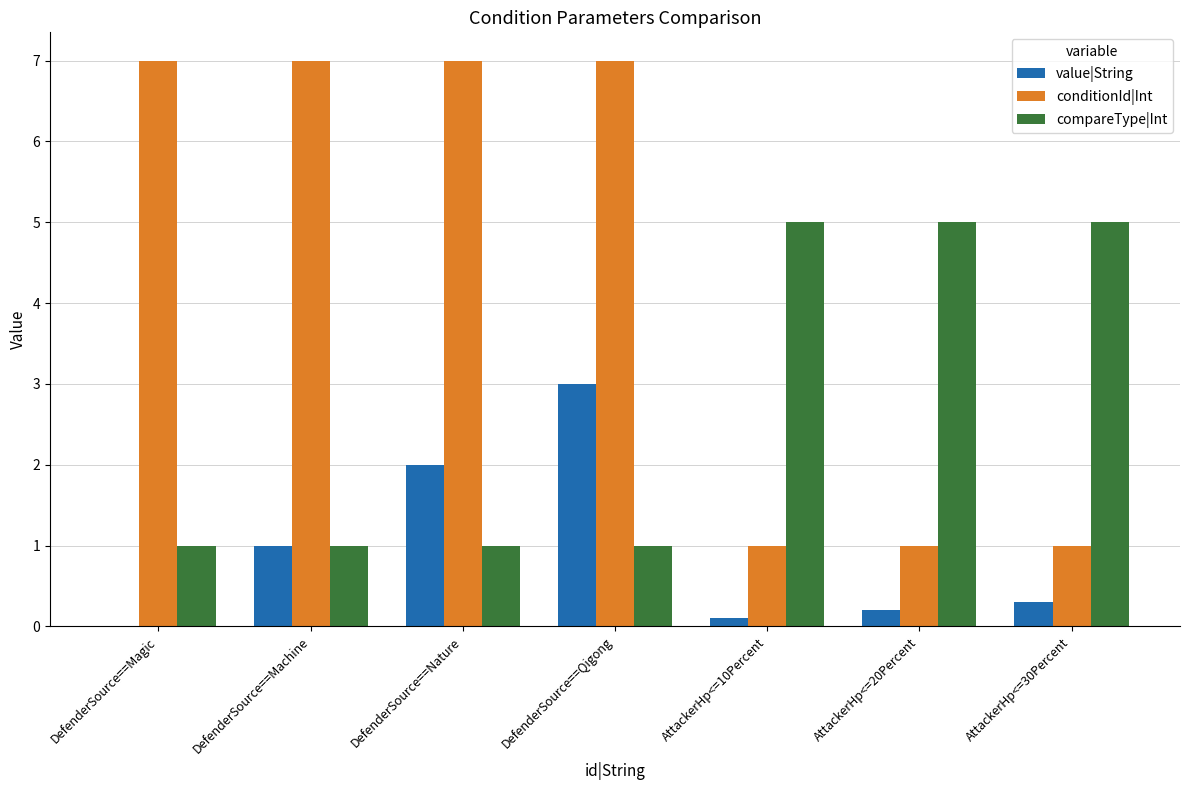

Which series changed the most between DefenderSource==Magic and AttackerHp<=20Percent?

conditionId|Int